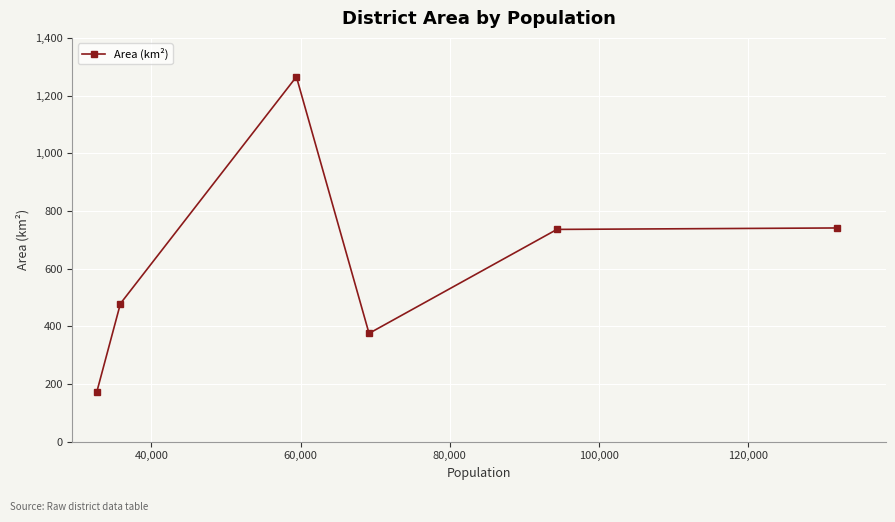

What is the difference between the maximum and minimum values?

1091.5